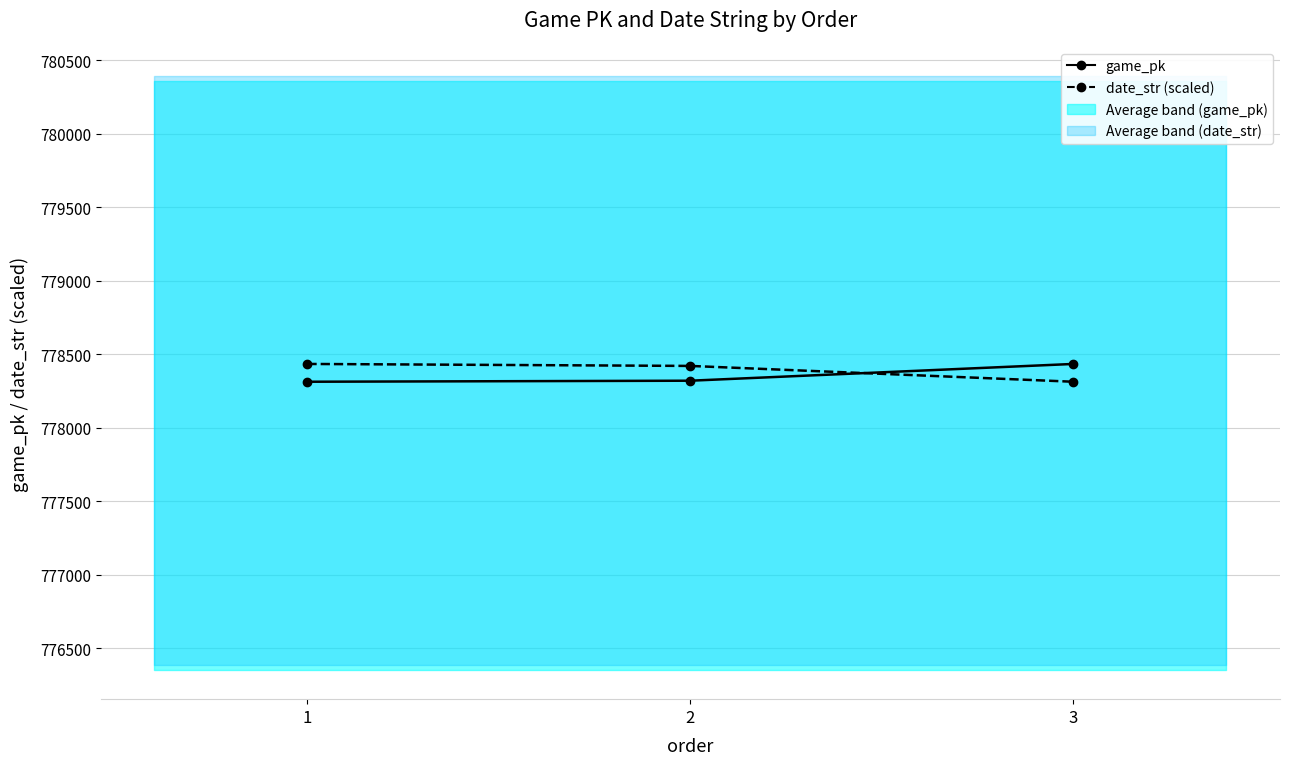

How many data points in date_str (scaled) are less than 778420?

1